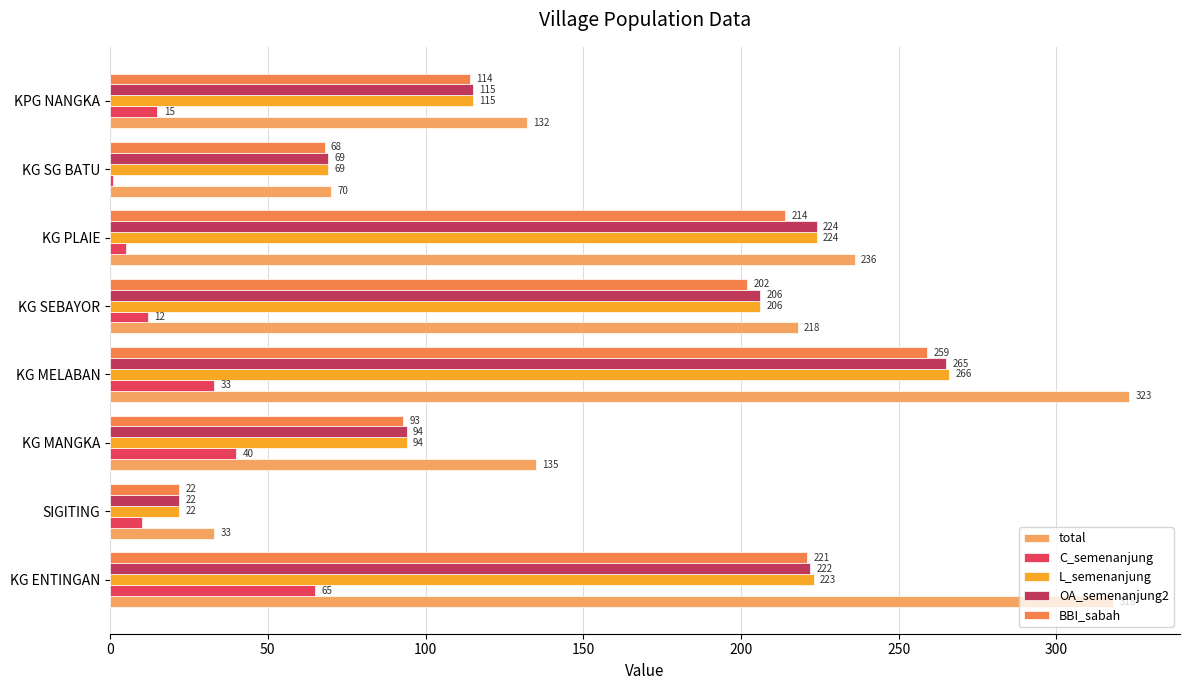

Is it true that BBI_sabah equals 350 at KG SEBAYOR?

False